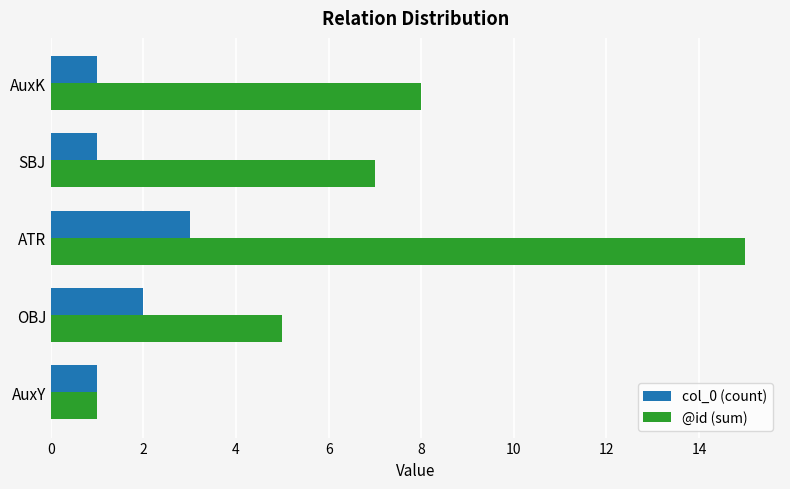

How many col_0 (count) values are between 1 and 2?

4